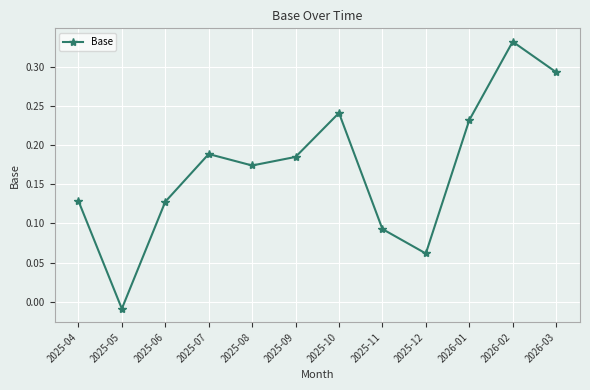

What is the sum of all values?

2.0